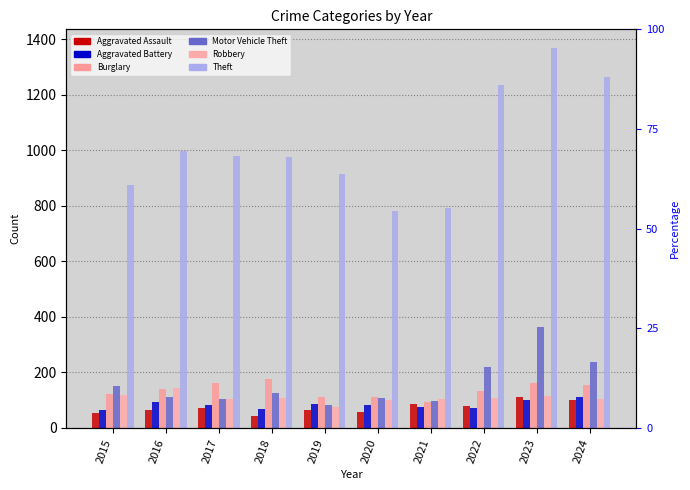

Which label corresponds to the largest value in the chart?

2023